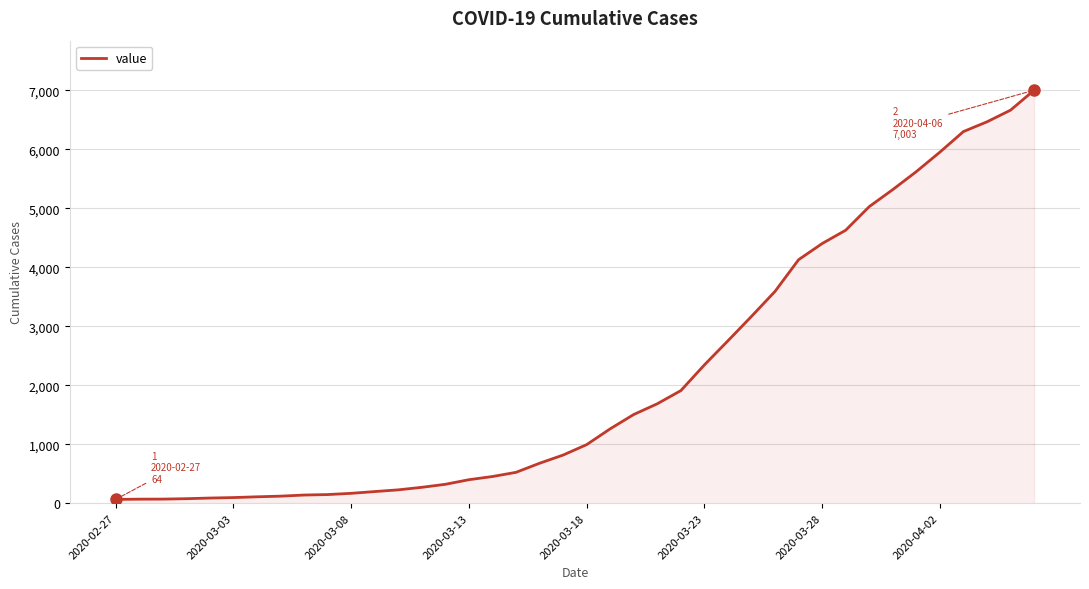

What is the greatest value displayed?

7003